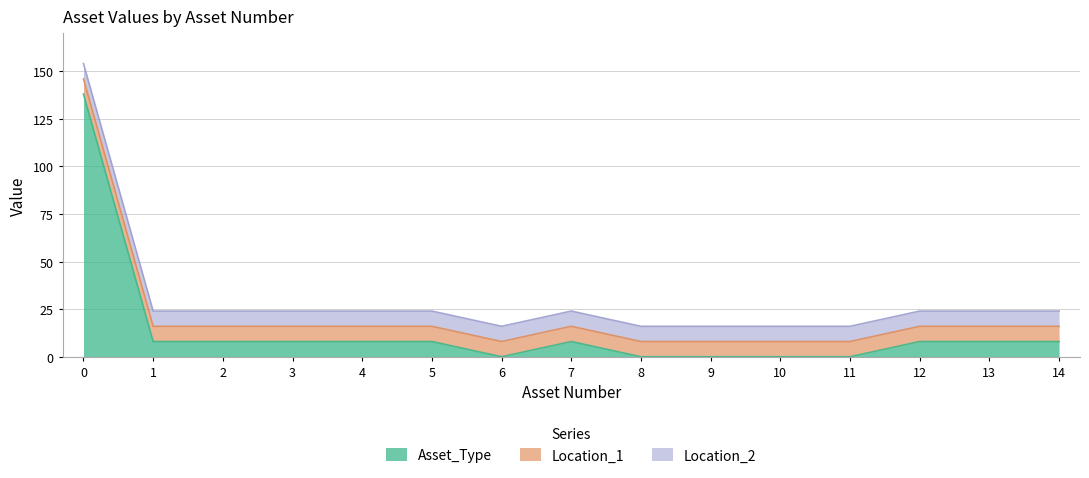

Does the chart have visible grid lines?

Yes